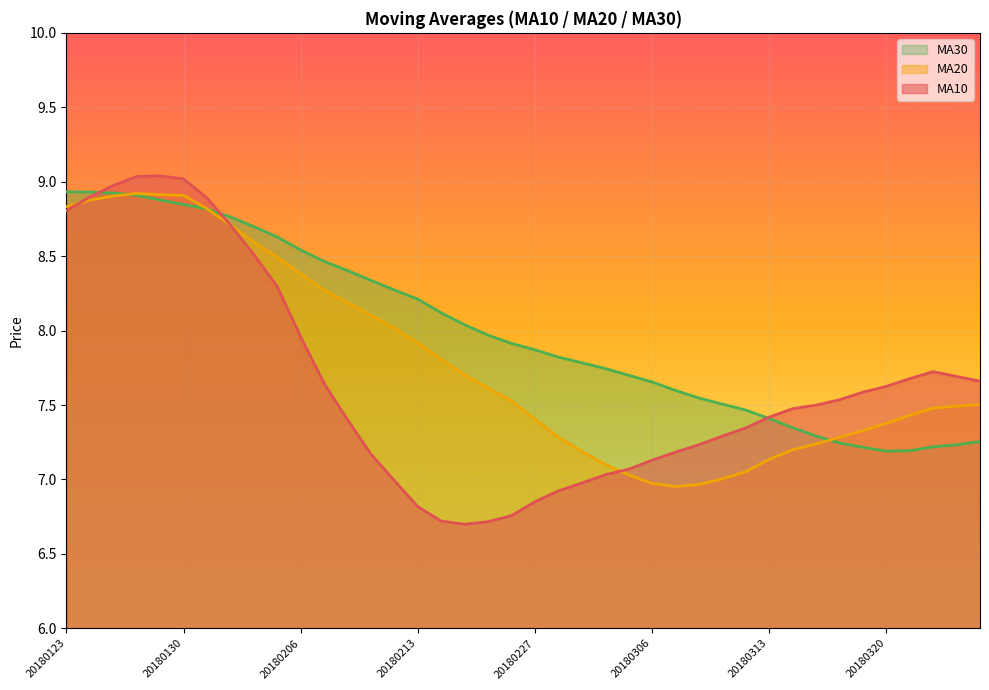

Is it true that ma20 equals 8.8 at 20180131?

True